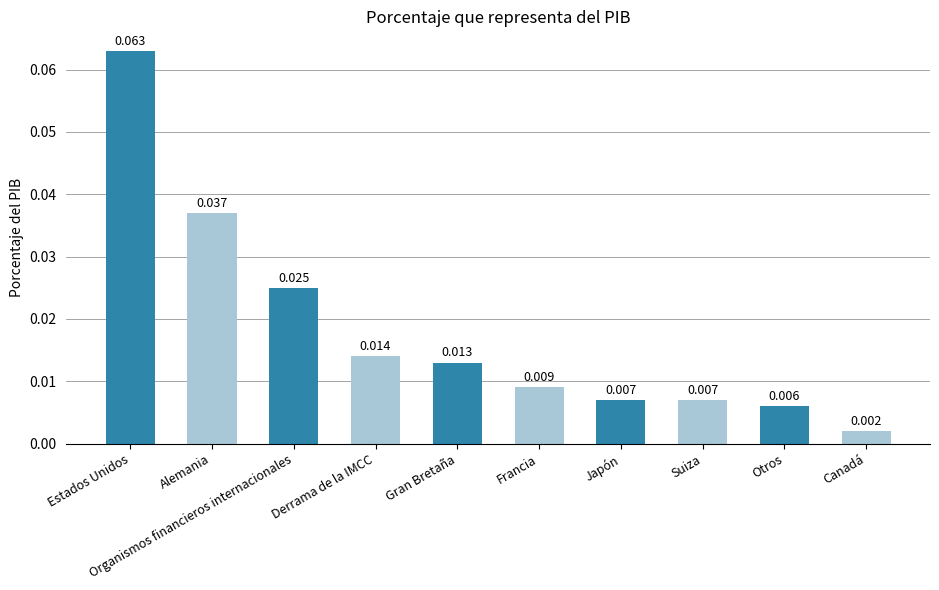

At which label is the value closest to 0?

Canadá